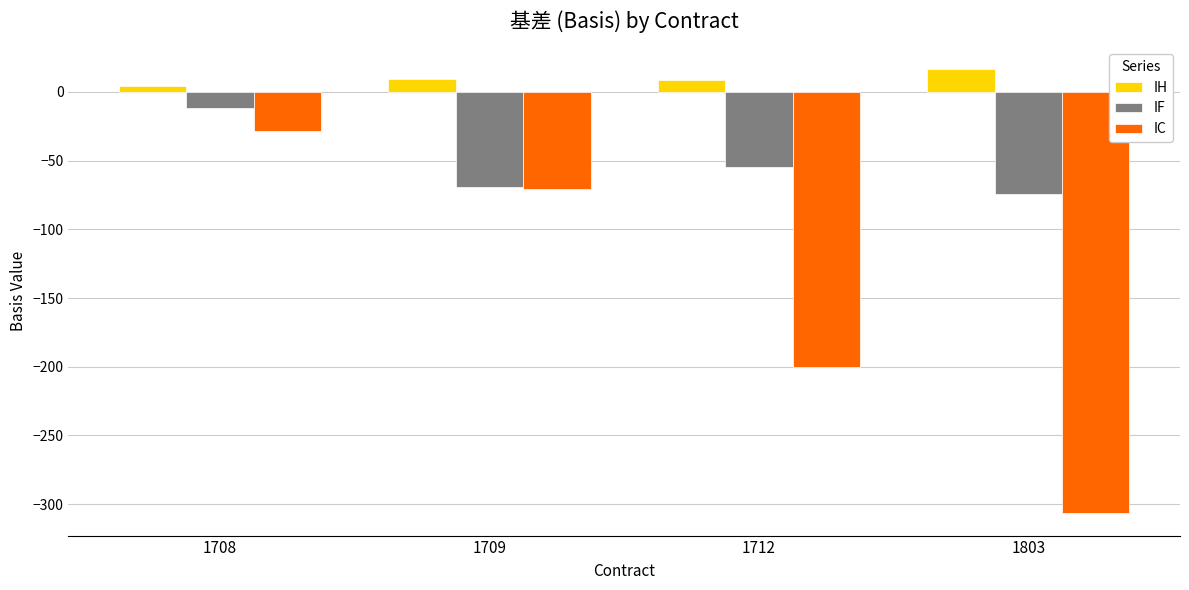

The value of IC at 1708 is -28.2. True or false?

True